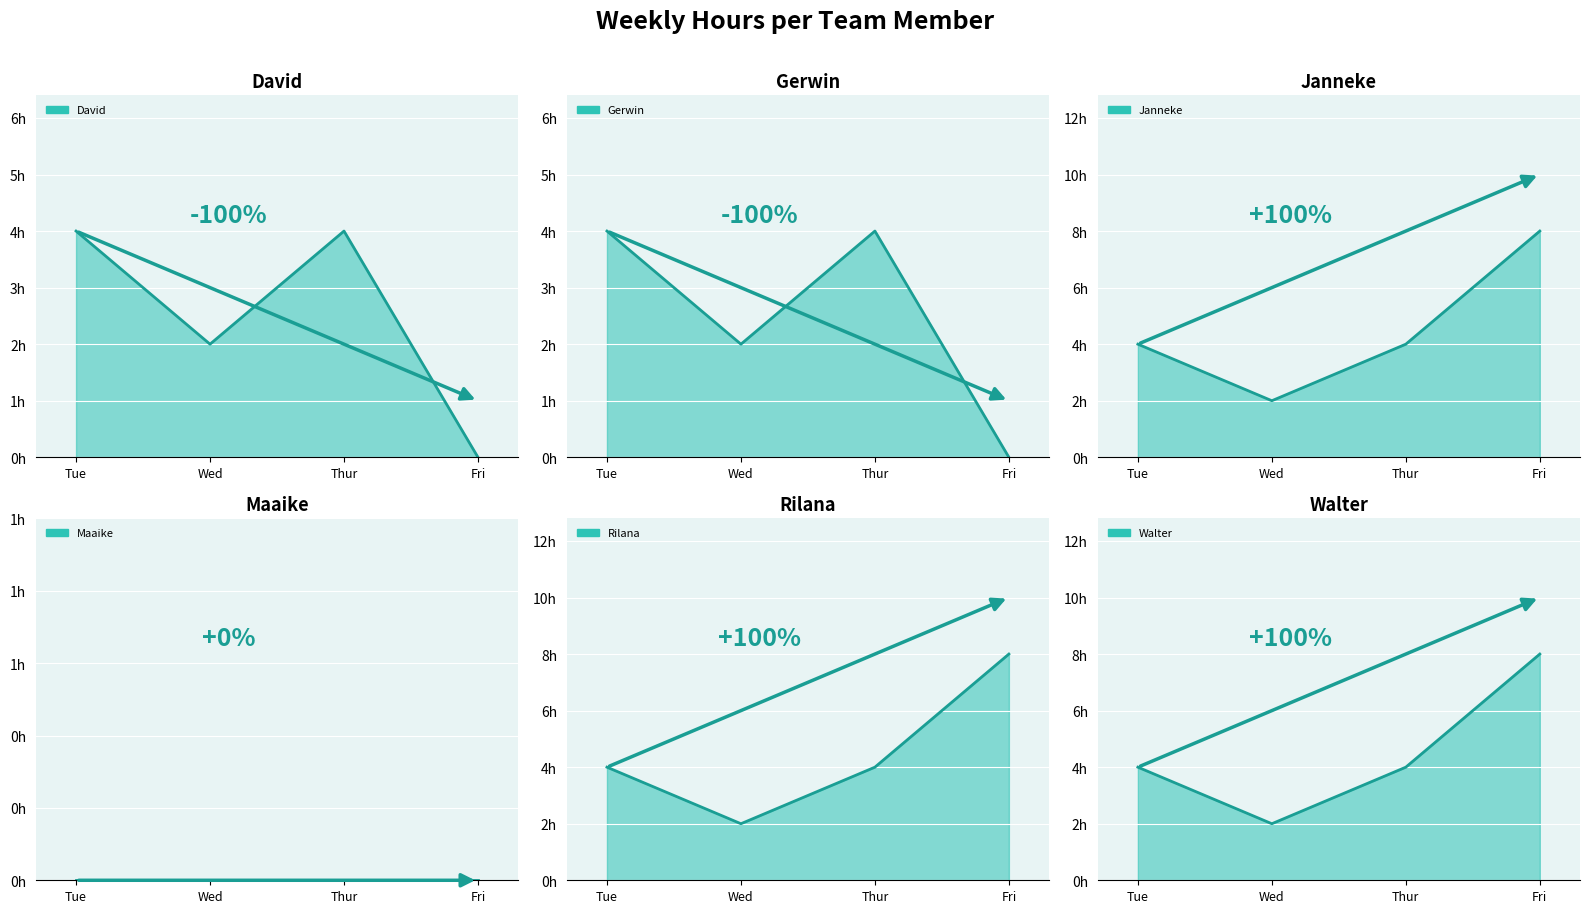

What is the highest value of the Janneke series?

8